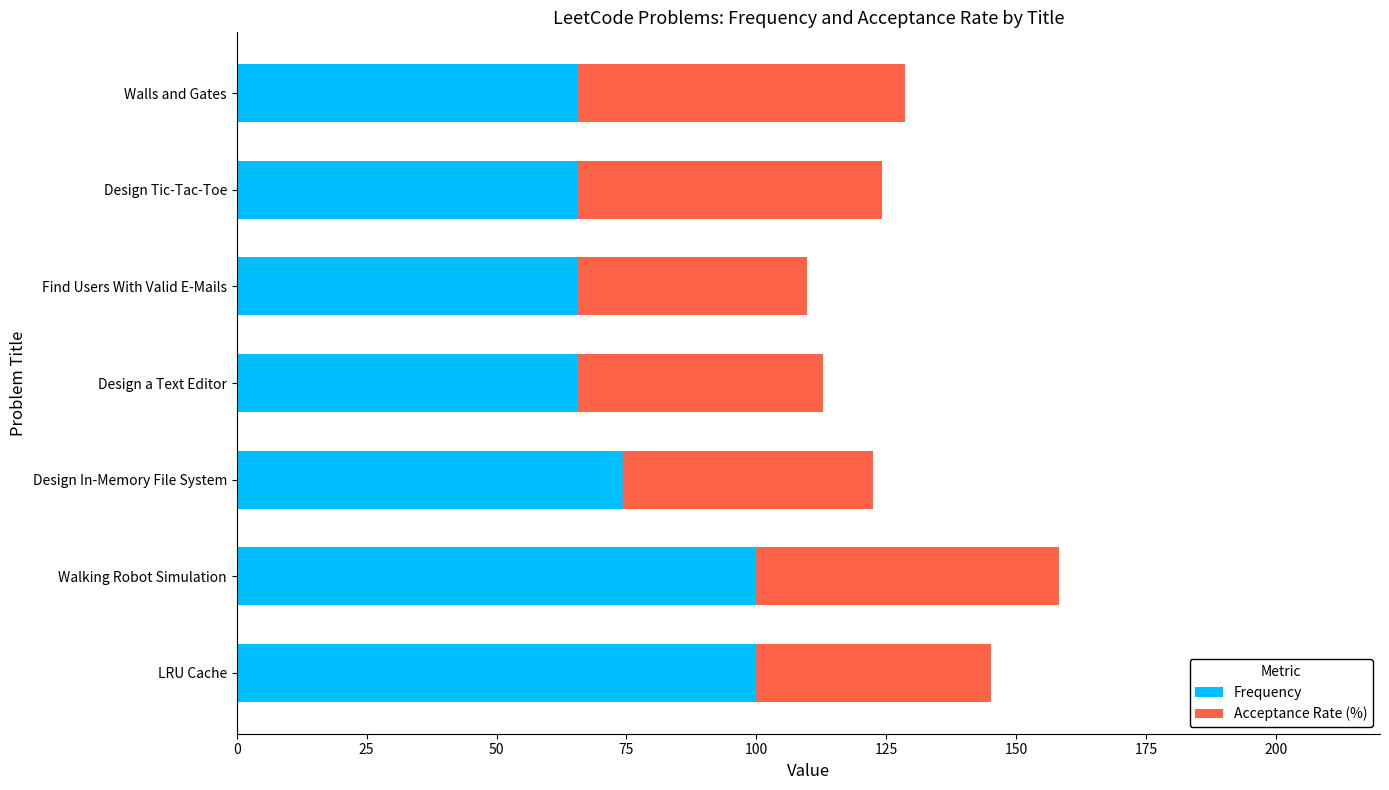

What is the highest value of the Frequency series?

100.0